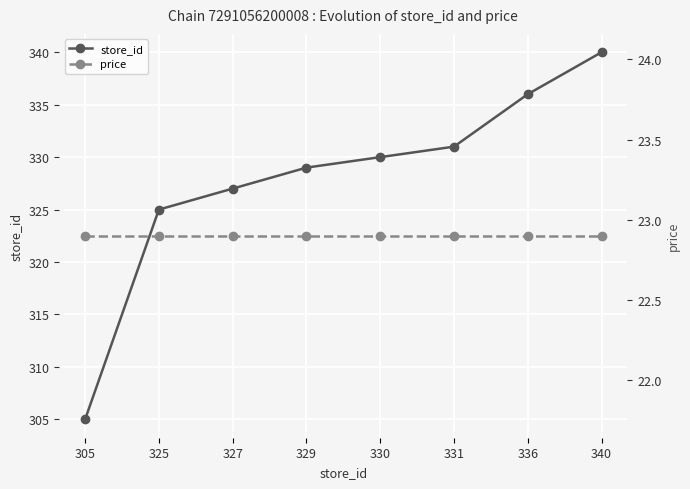

Which series has the largest range (max minus min)?

store_id